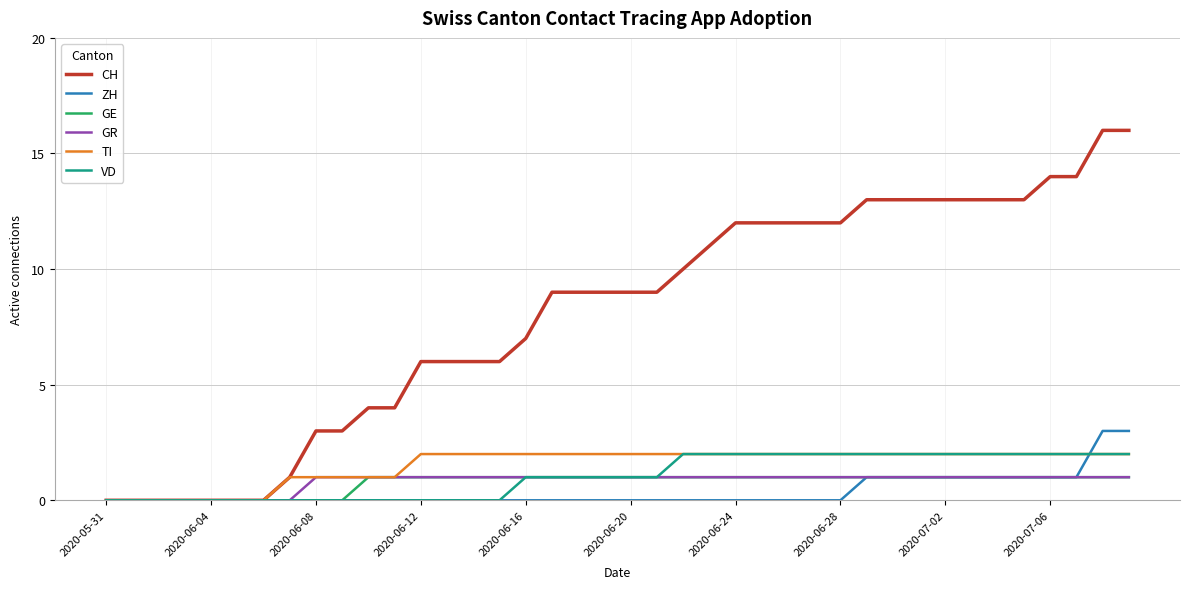

What is the average value of the CH series?

8